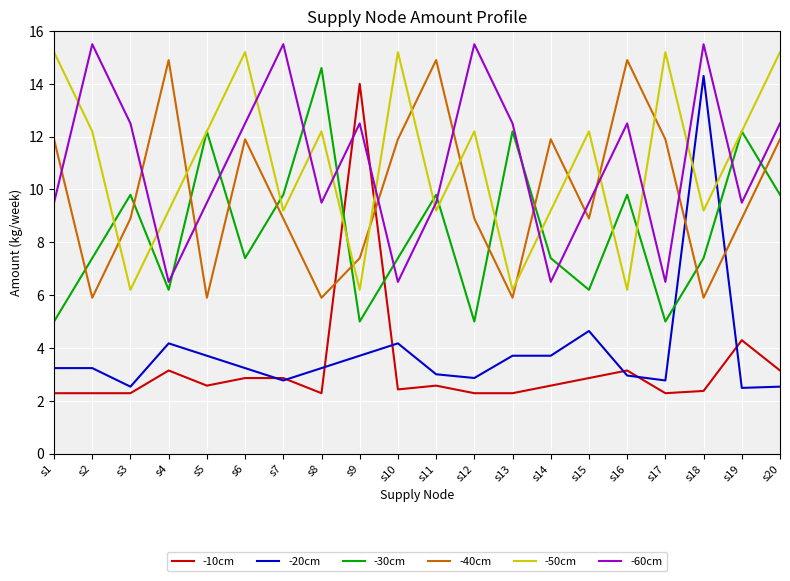

What is the total value across all series at s14?

41.3